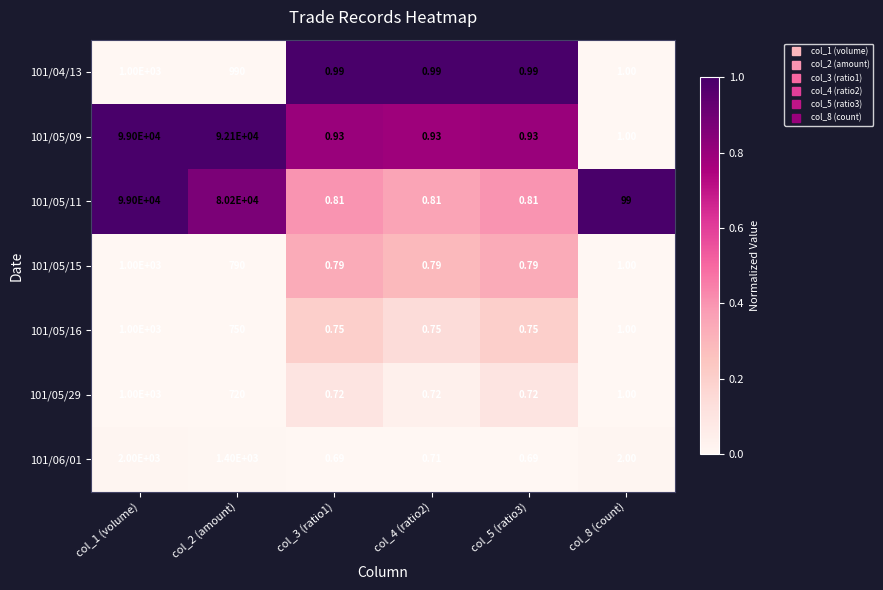

How many data points does each series have?

6